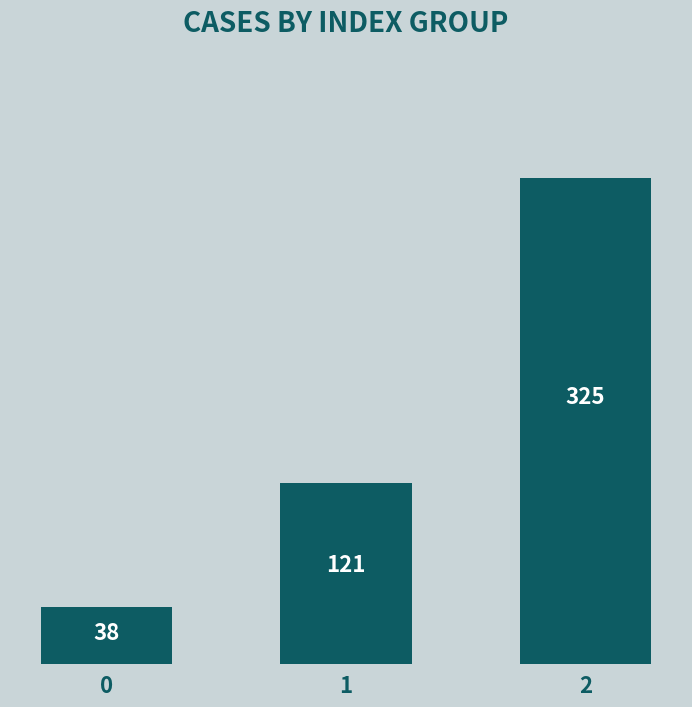

Reading right to left, extract all data points from this chart.

325	121	38